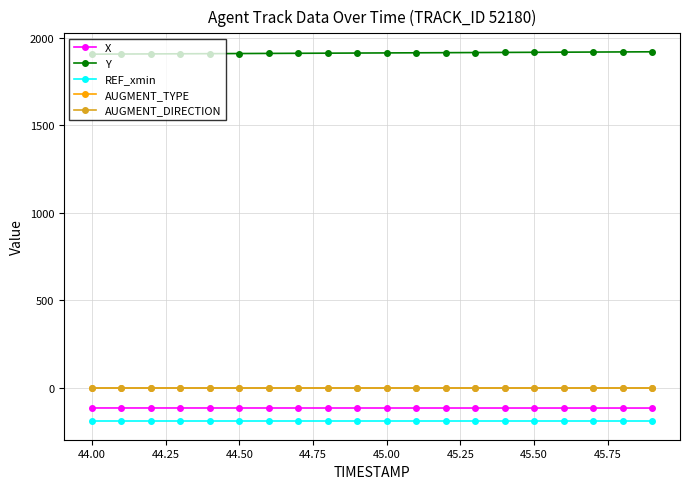

True or false: Y and REF_xmin intersect in this chart.

False